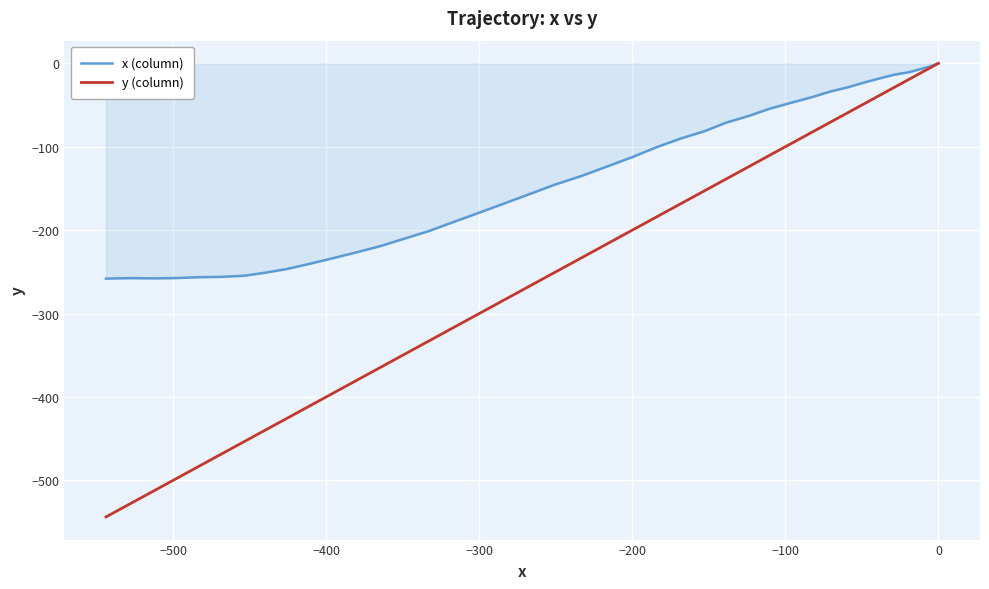

How many values in the x (column) series exceed -134?

19